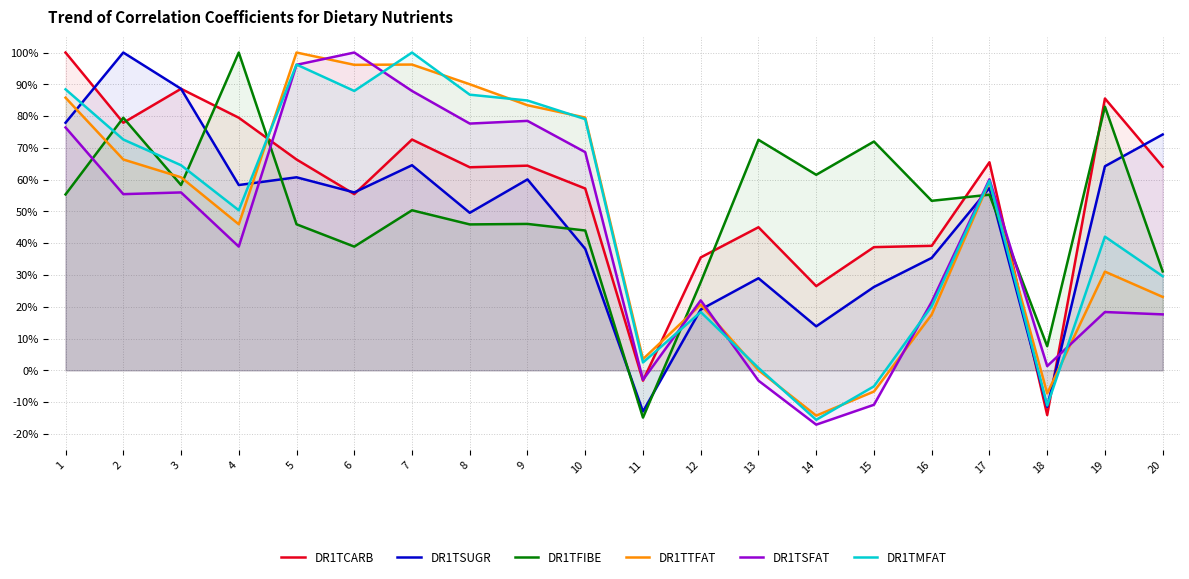

What is the difference between the maximum and second lowest values in the DR1TCARB series?

1.0